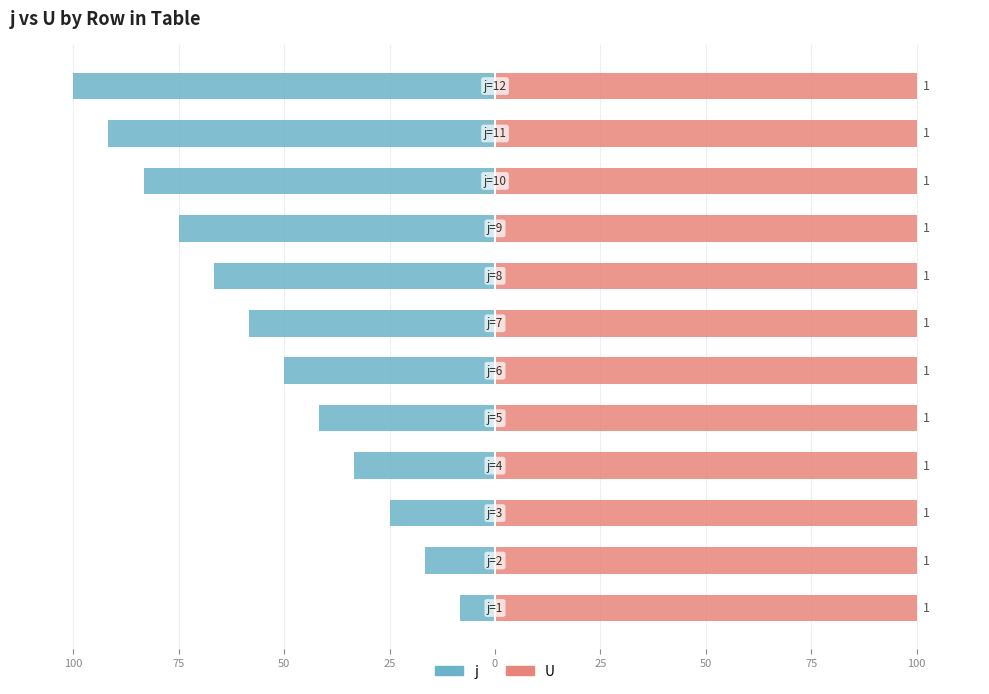

List the series in order of their overall mean, lowest first.

j, U